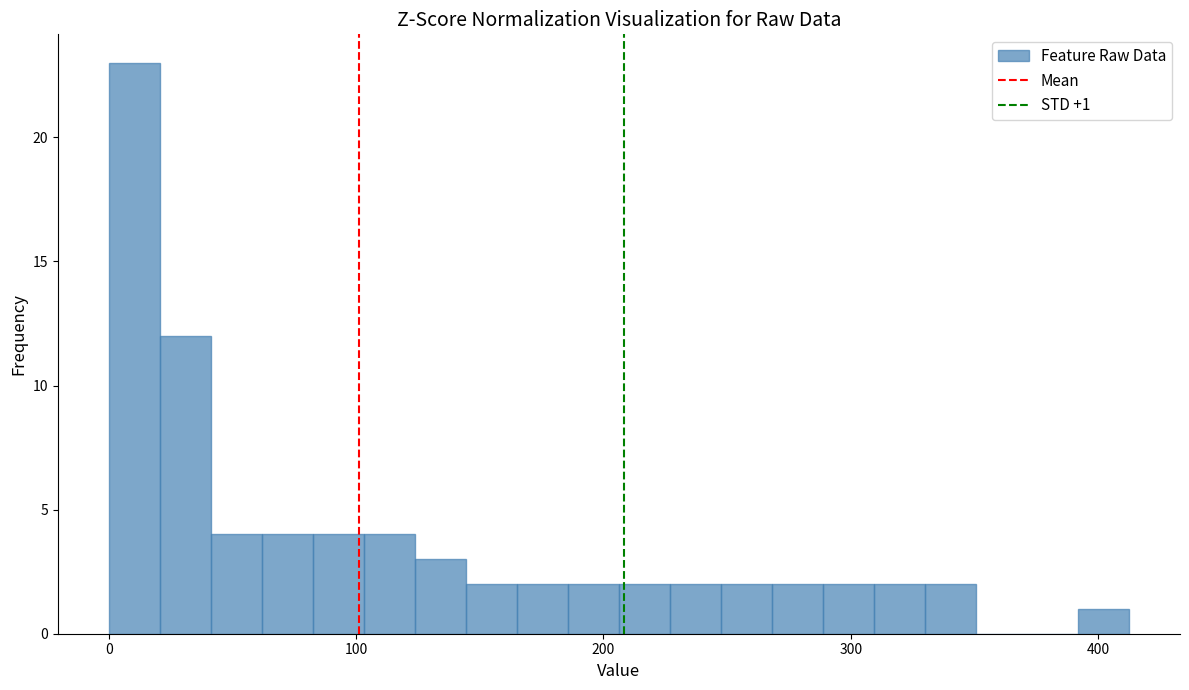

Around what value on the x-axis is the tallest bar? Give the approximate position of its centre, as read against the axis.

10